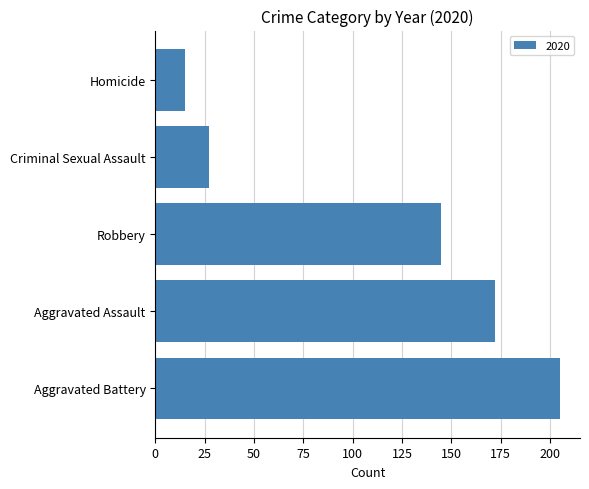

Count the number of categories in the chart.

5